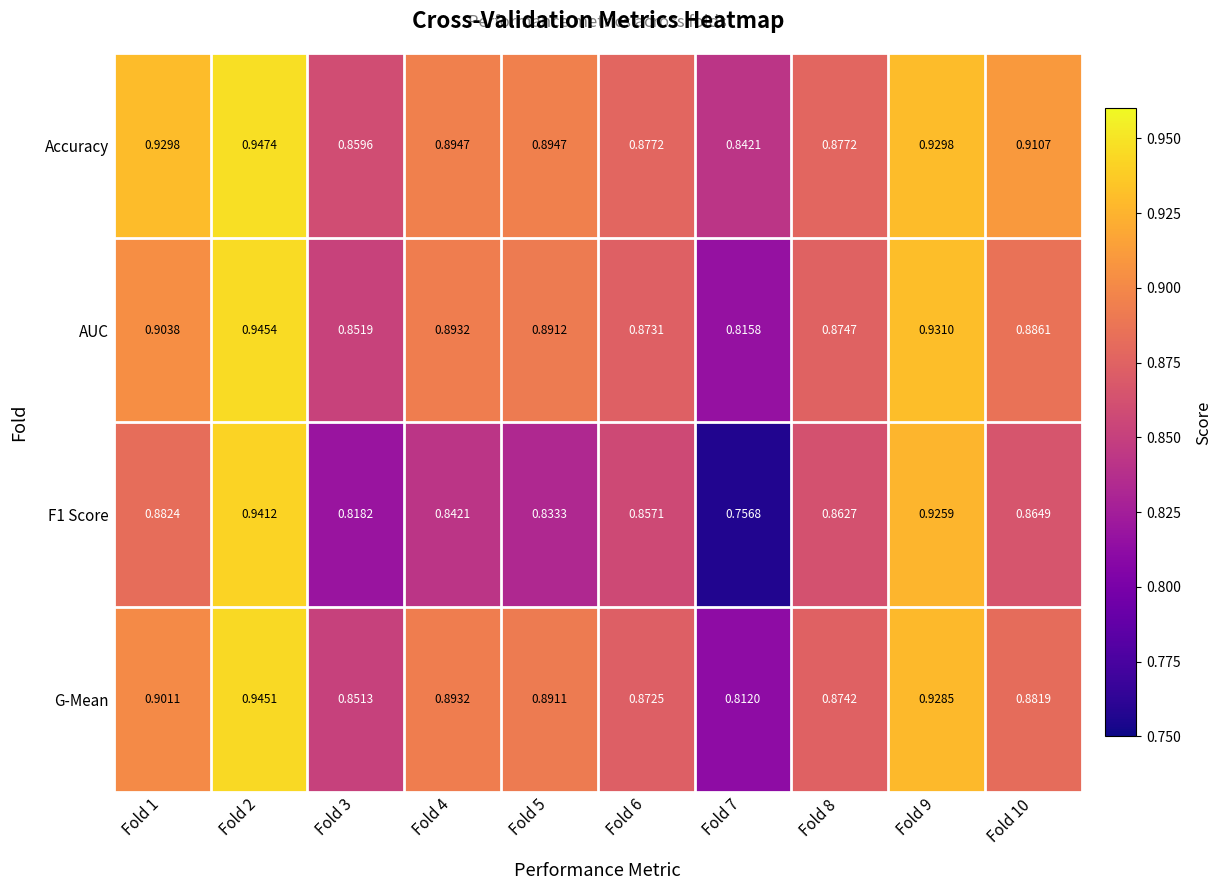

Which series has the widest spread of values?

F1 Score